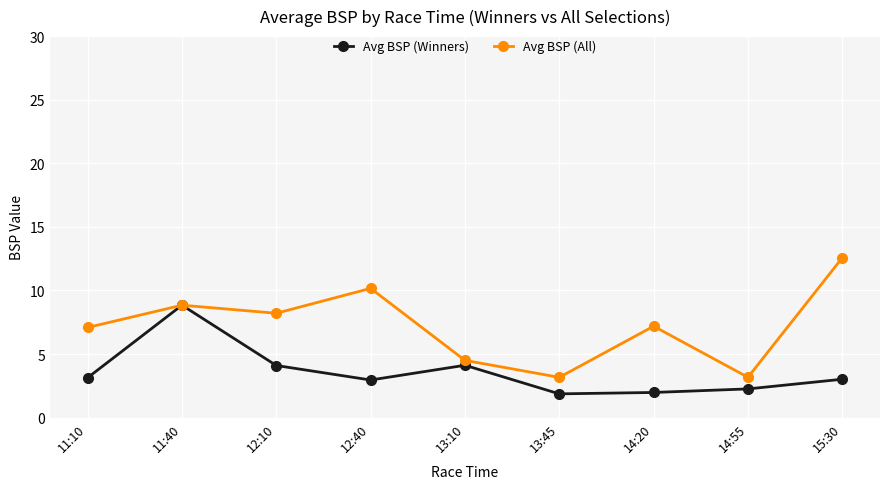

What is the greatest value displayed?

12.6